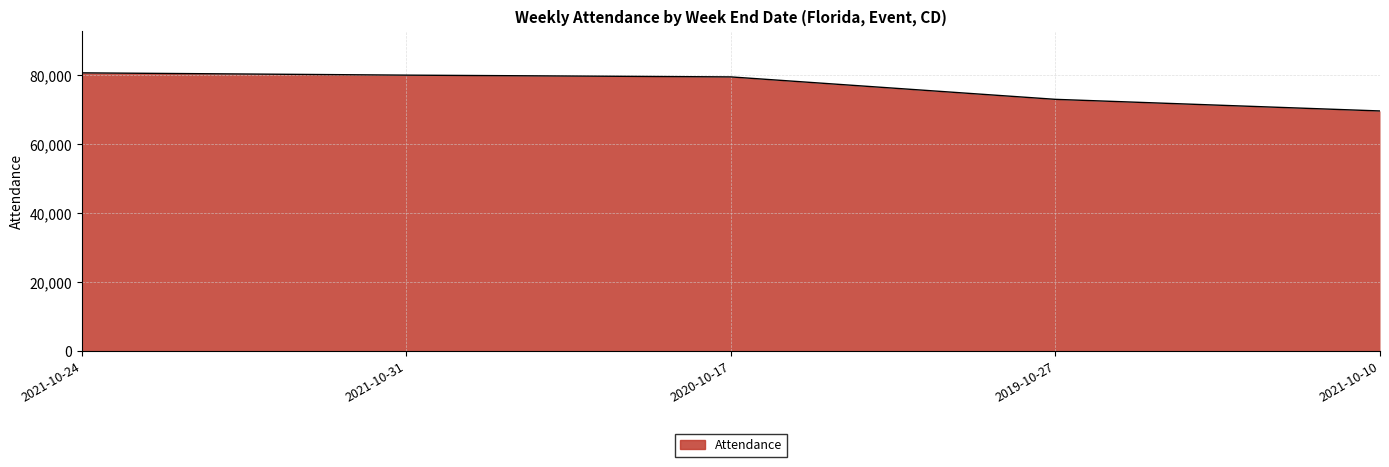

What is the change in value from 2021-10-24 to 2021-10-10?

-11049.2